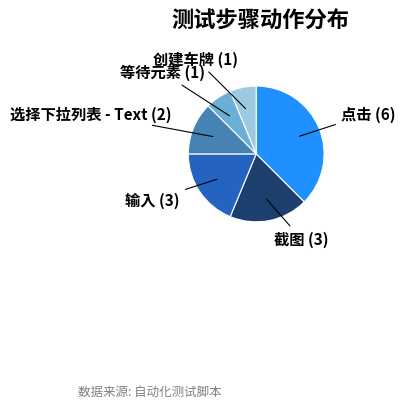

Is it true that 截图 is 19% of the pie?

True